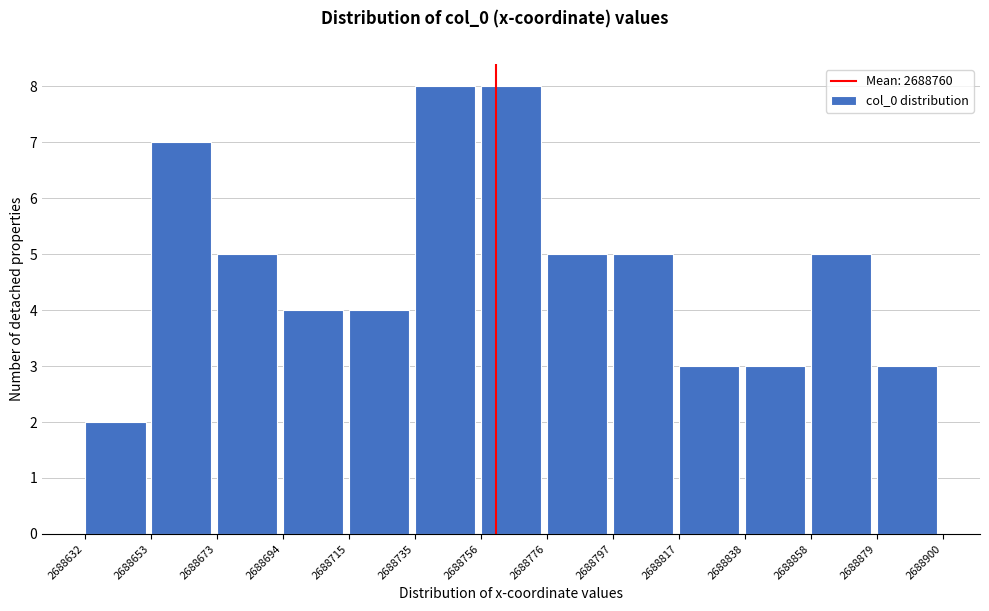

Reading left to right, list every bar in this chart as the range it spans on the x-axis followed by its height. The values are not printed on the chart, so give them approximately, as read against the axis.

2688632 to 2688653: 2
2688653 to 2688673: 7
2688673 to 2688694: 5
2688694 to 2688715: 4
2688715 to 2688735: 4
2688735 to 2688756: 8
2688756 to 2688776: 8
2688776 to 2688797: 5
2688797 to 2688817: 5
2688817 to 2688838: 3
2688838 to 2688858: 3
2688858 to 2688879: 5
2688879 to 2688900: 3